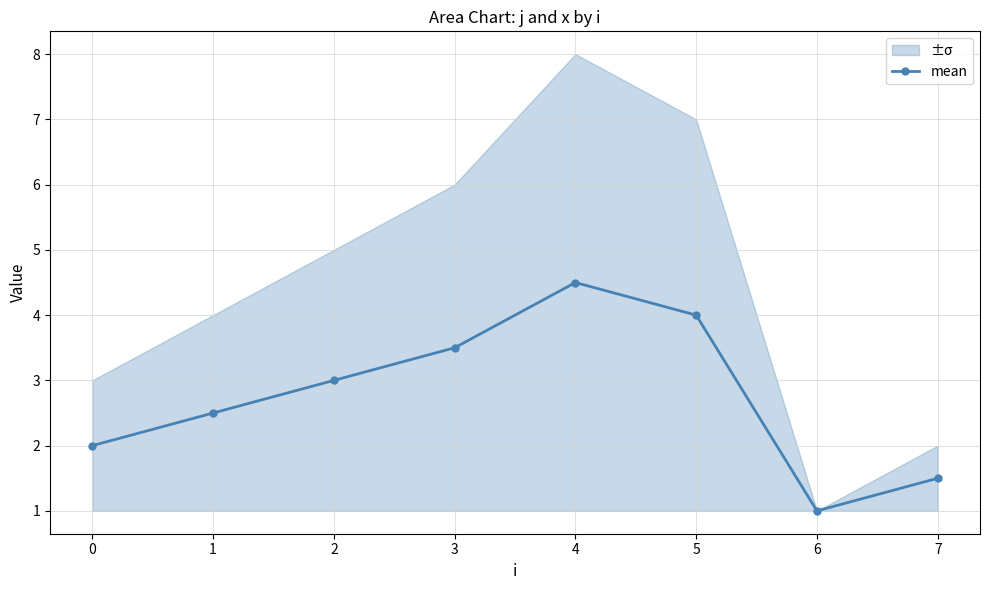

Is it true that mean equals 1.7 at 6?

False